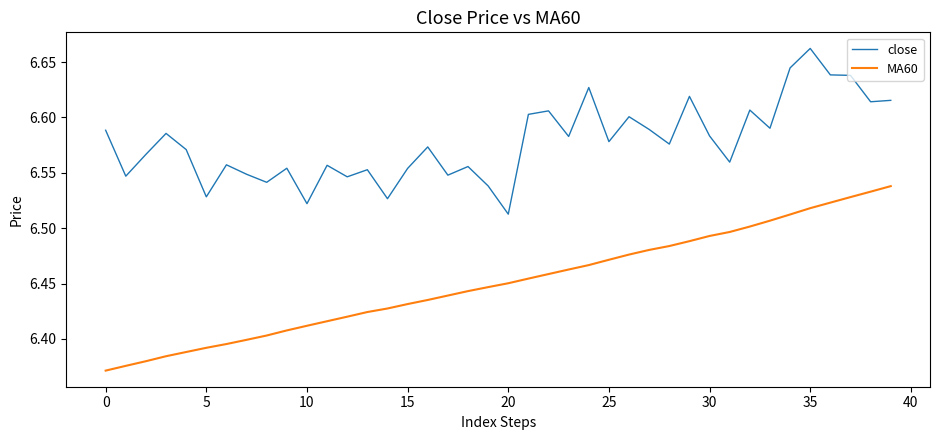

List the series in order of their peak value, highest first.

close, MA60